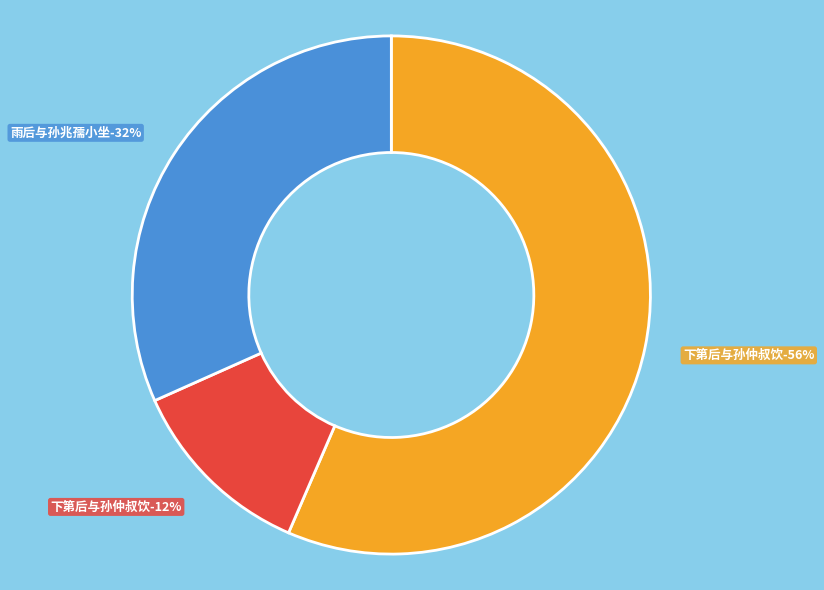

Is it true that 下第后与孙仲叔饮 (959459) is 56% of the pie?

True